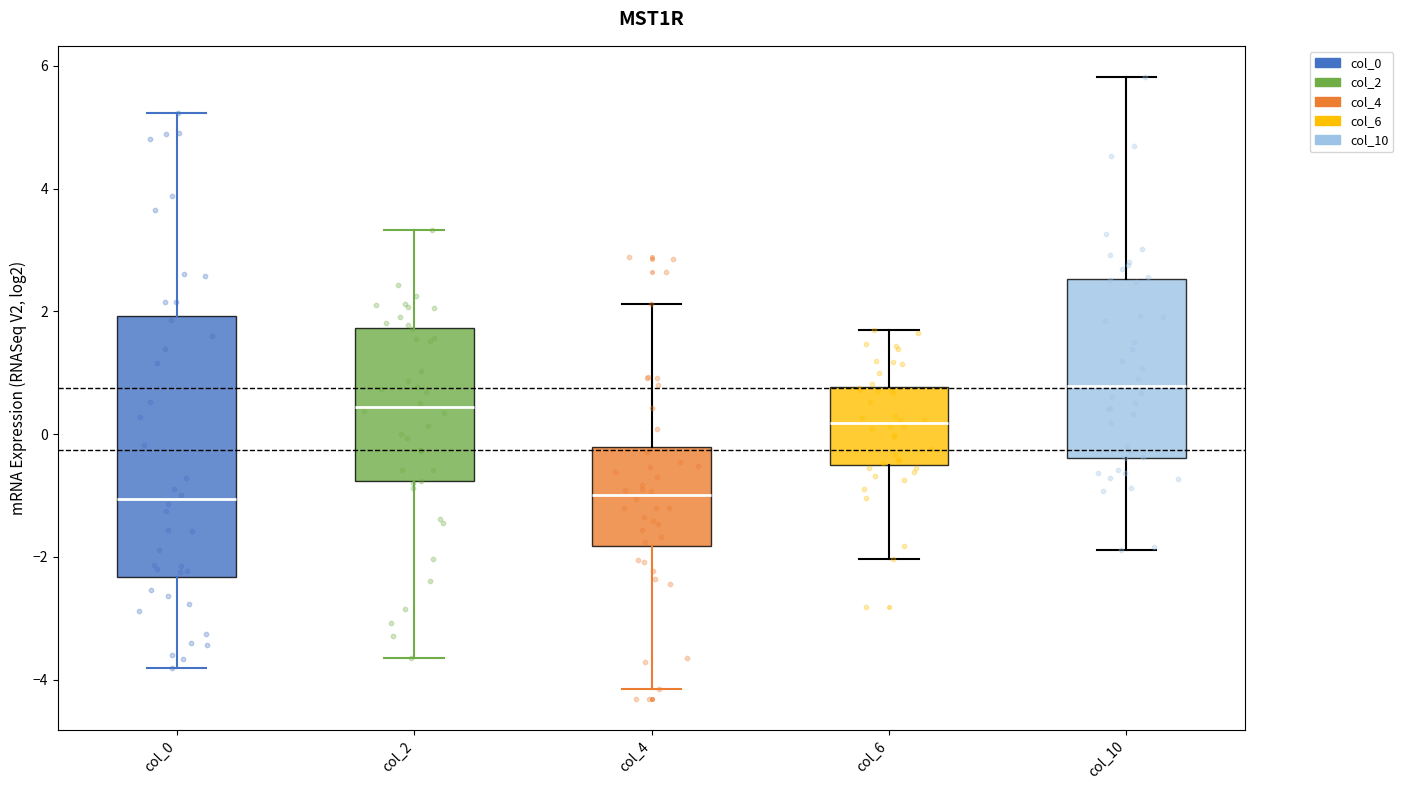

Comparing the boxes themselves (not the whiskers), which one is the tallest?

col_0